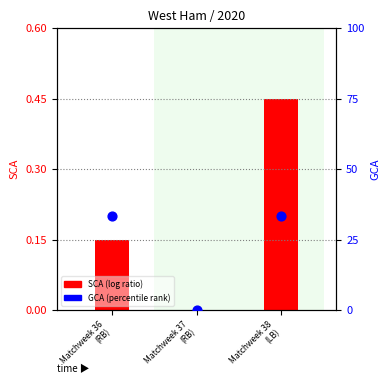

Which series has the largest Y range (max minus min)?

GCA (percentile rank)